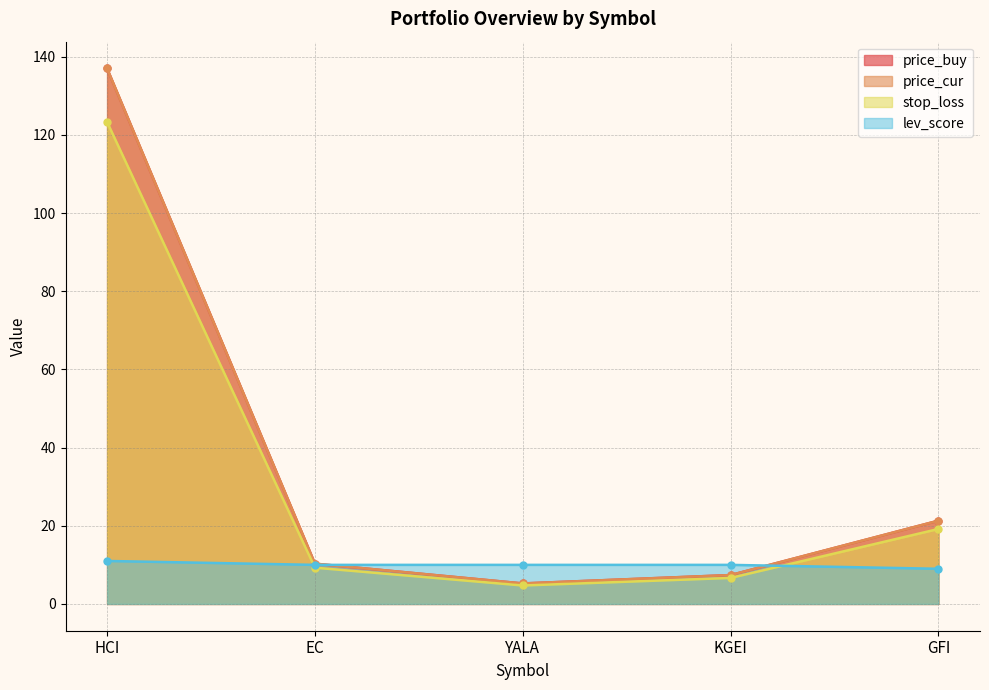

True or false: price_buy has more than 2 interior local peaks.

False